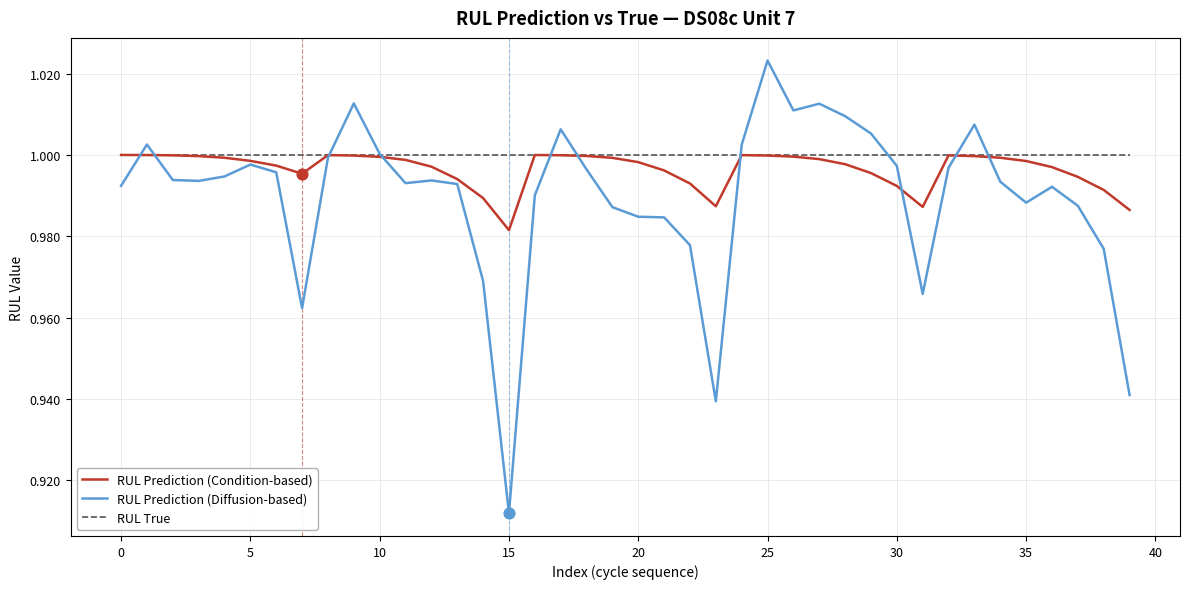

Which series has the widest spread of values?

RUL Prediction (Diffusion-based)